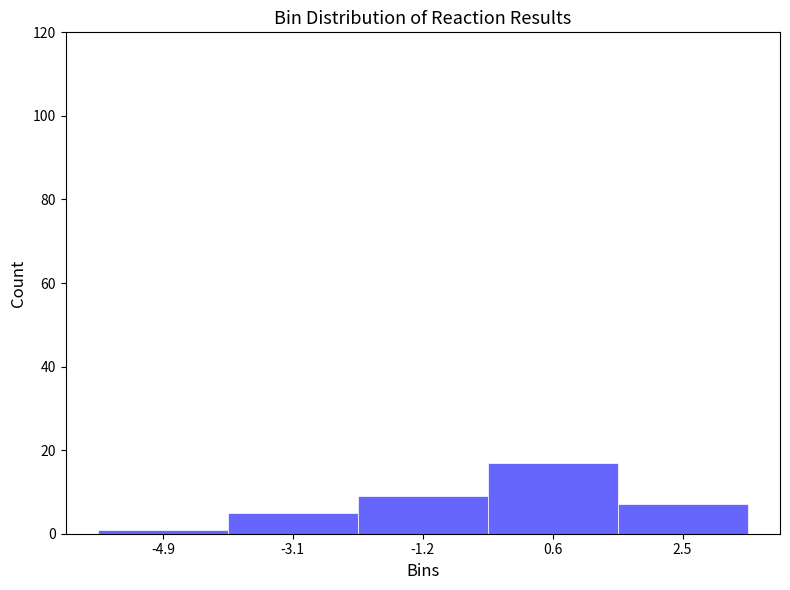

What is the height of the bar covering 1.6 to 3.4 on the x-axis? Neither the bar edges nor the heights are printed on the chart, so give them approximately, as read against the axes.

8